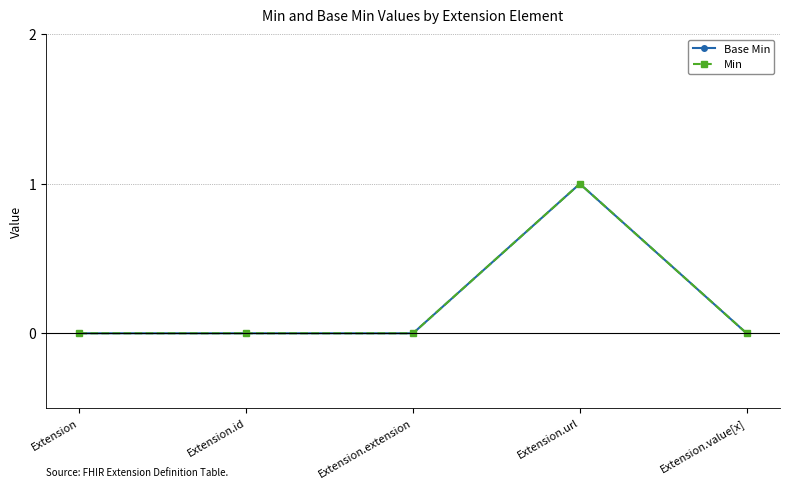

At which category is the sum across all series the highest?

Extension.url